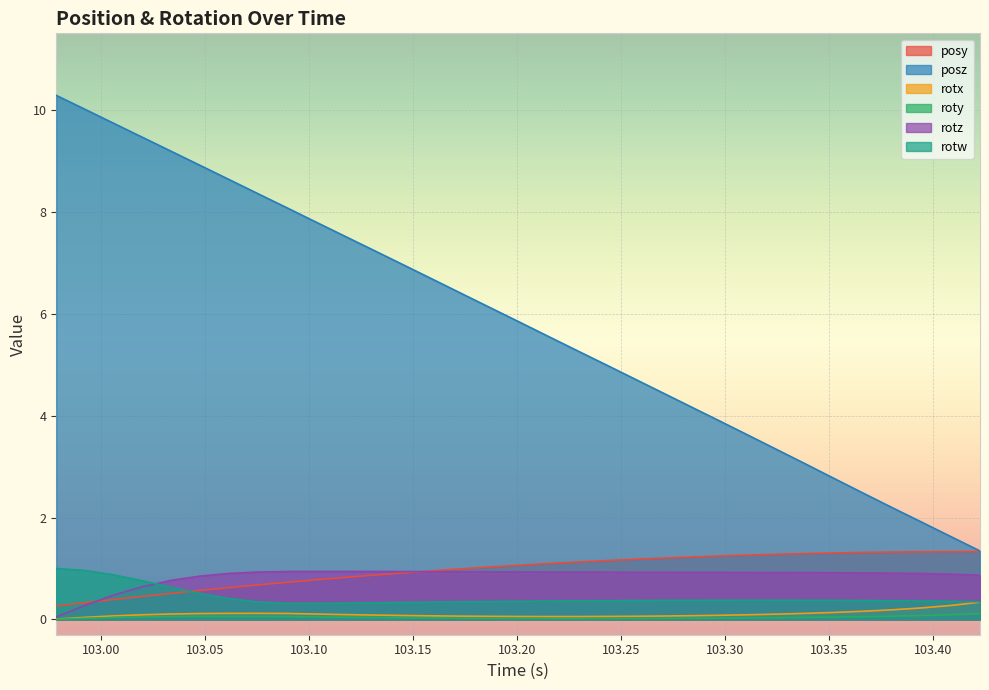

Which series has the largest total across all categories?

posz